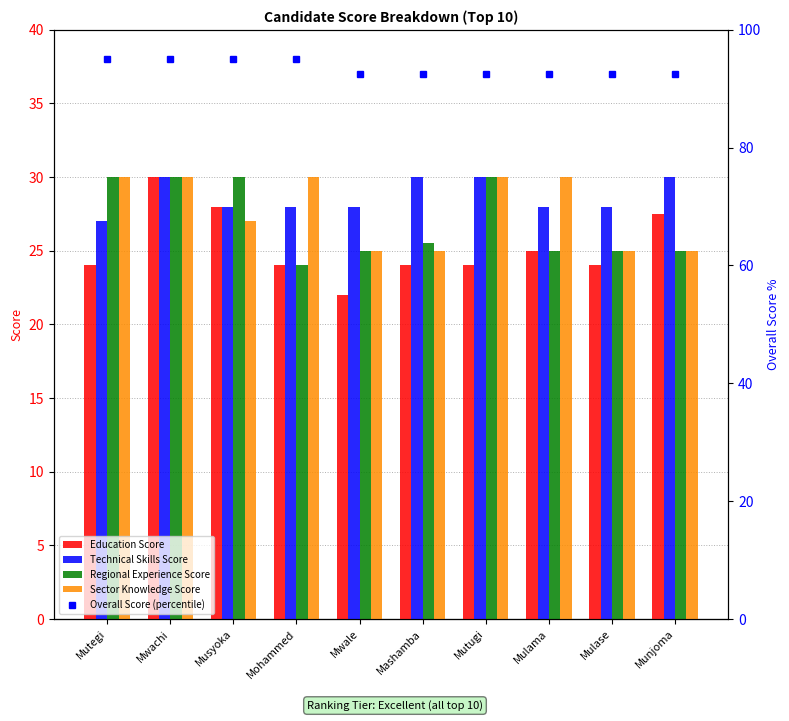

Does the chart contain any negative values?

No